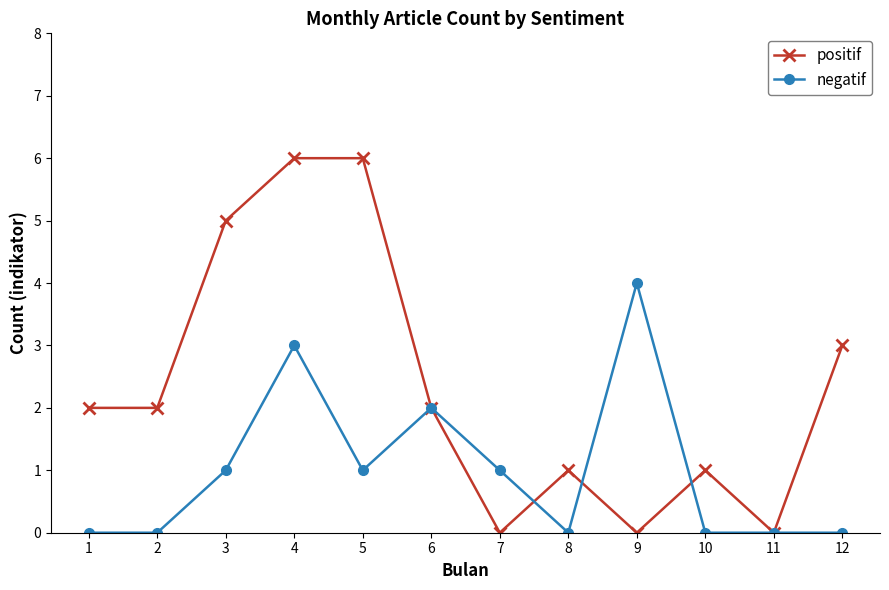

How many distinct data groups are displayed?

2